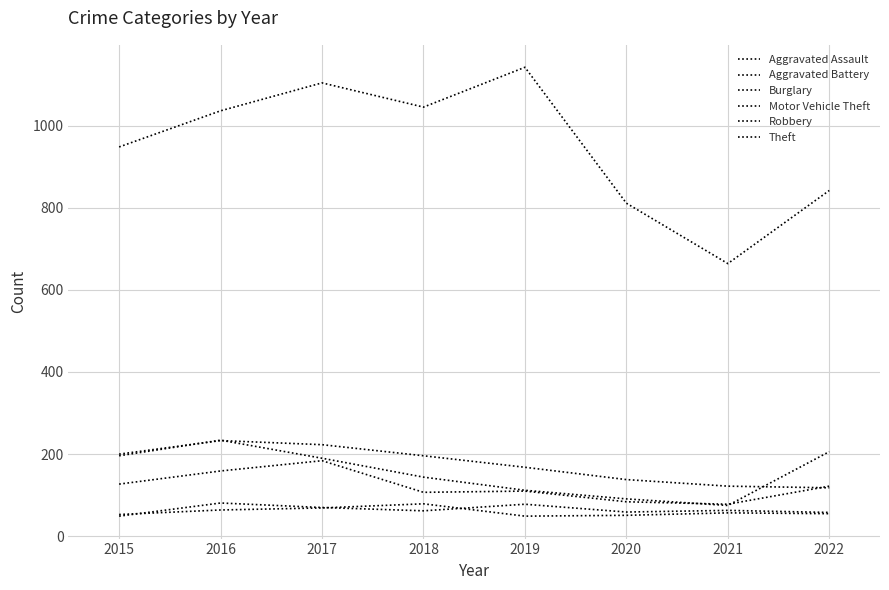

What is the sum of all Theft values?

7592